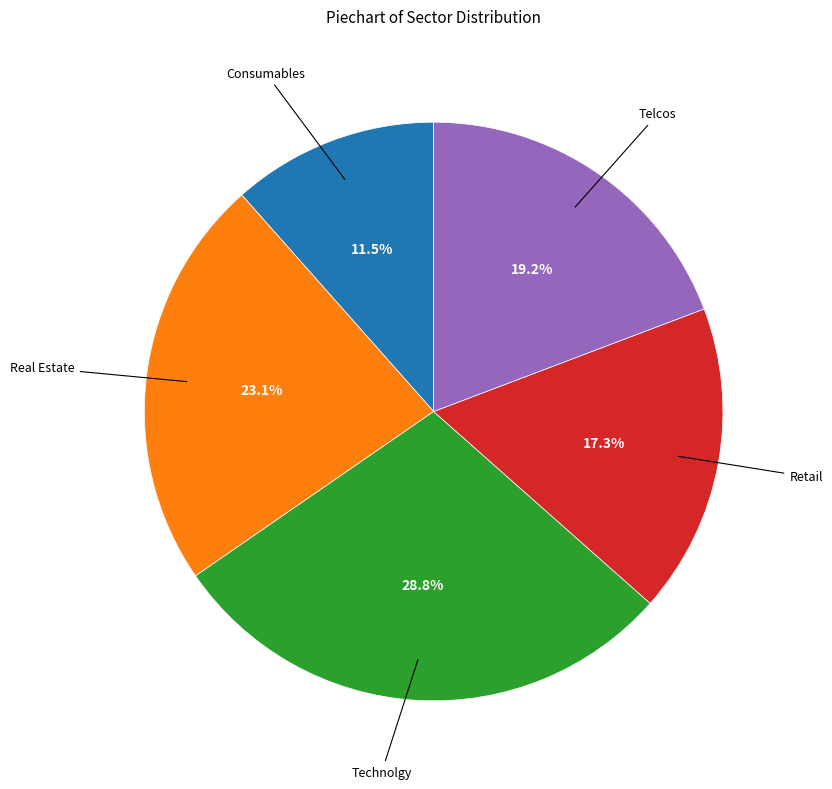

How much of the chart is everything except Telcos?

80.8%